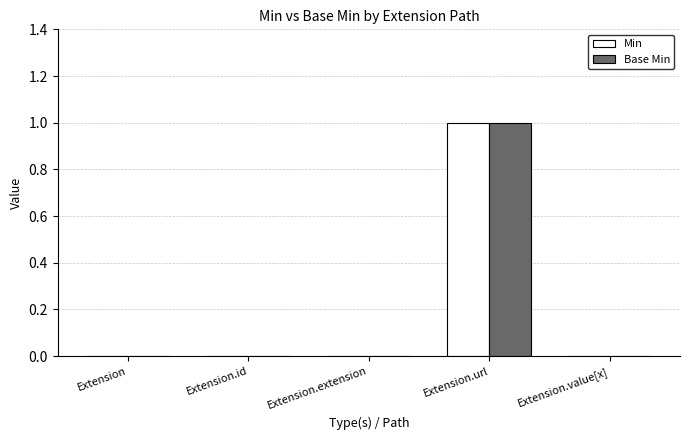

Reading right to left, extract all data points from this chart.

Min: 0	1	0	0	0
Base Min: 0	1	0	0	0